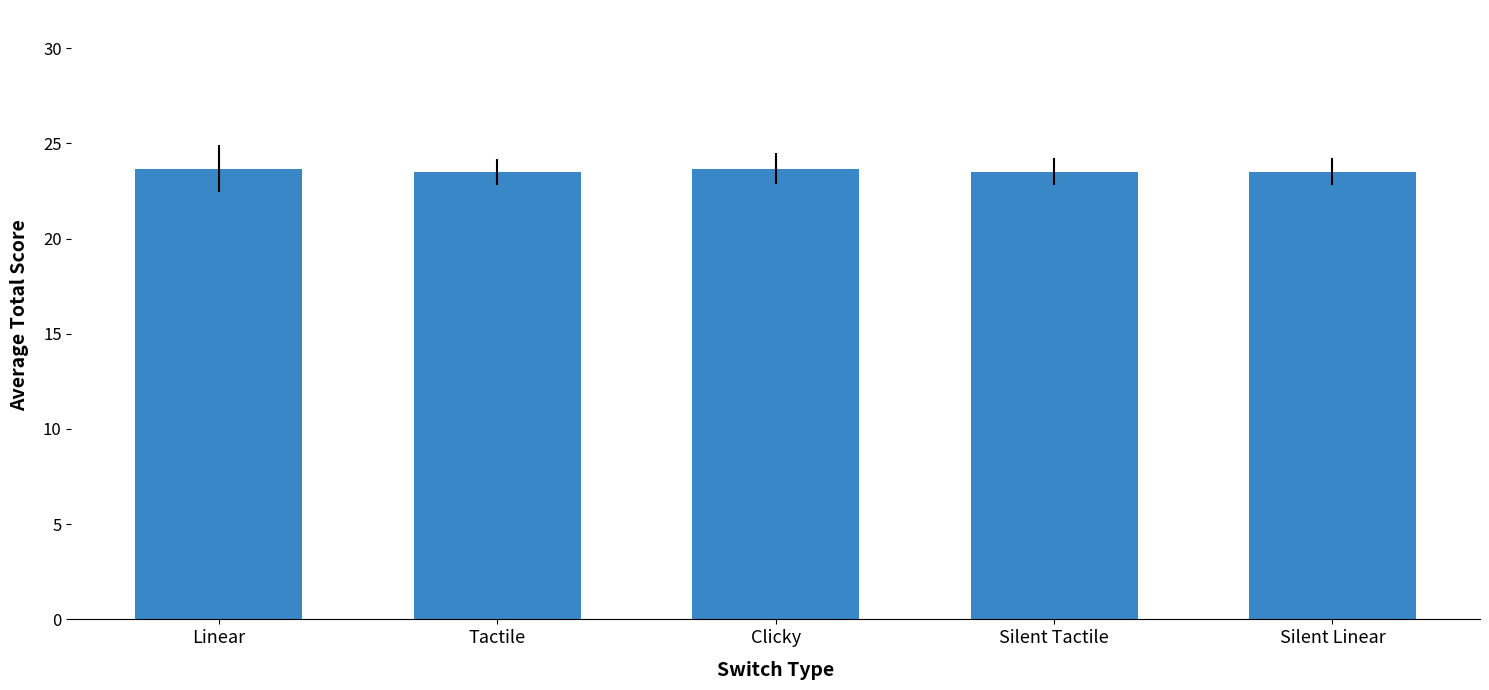

How many data points does each series have?

5